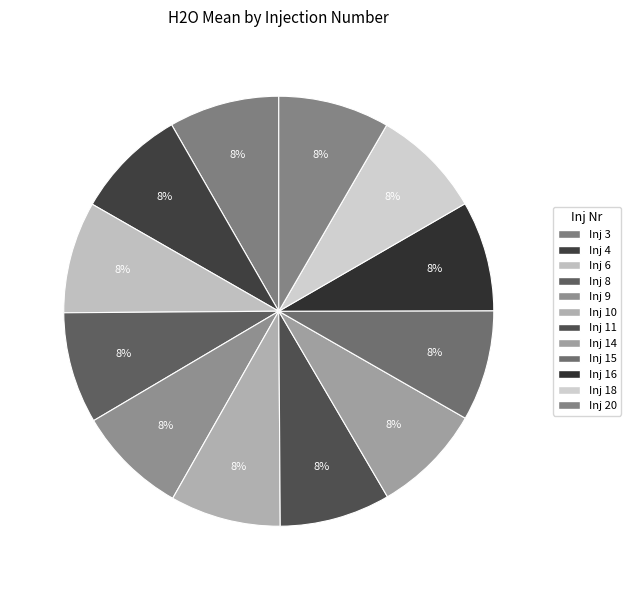

How many segments does this pie chart have?

12